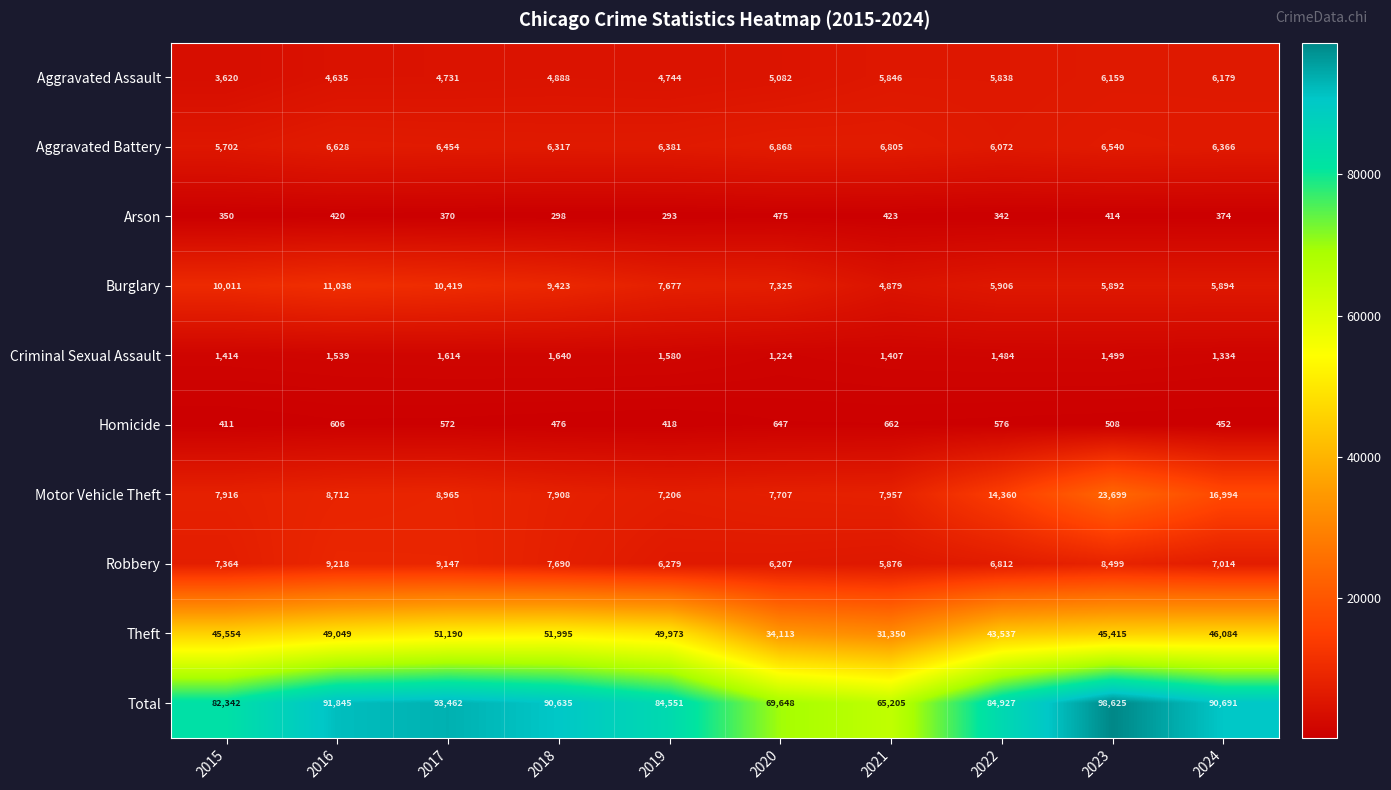

Which series changed the most between 2018 and 2023?

Motor Vehicle Theft